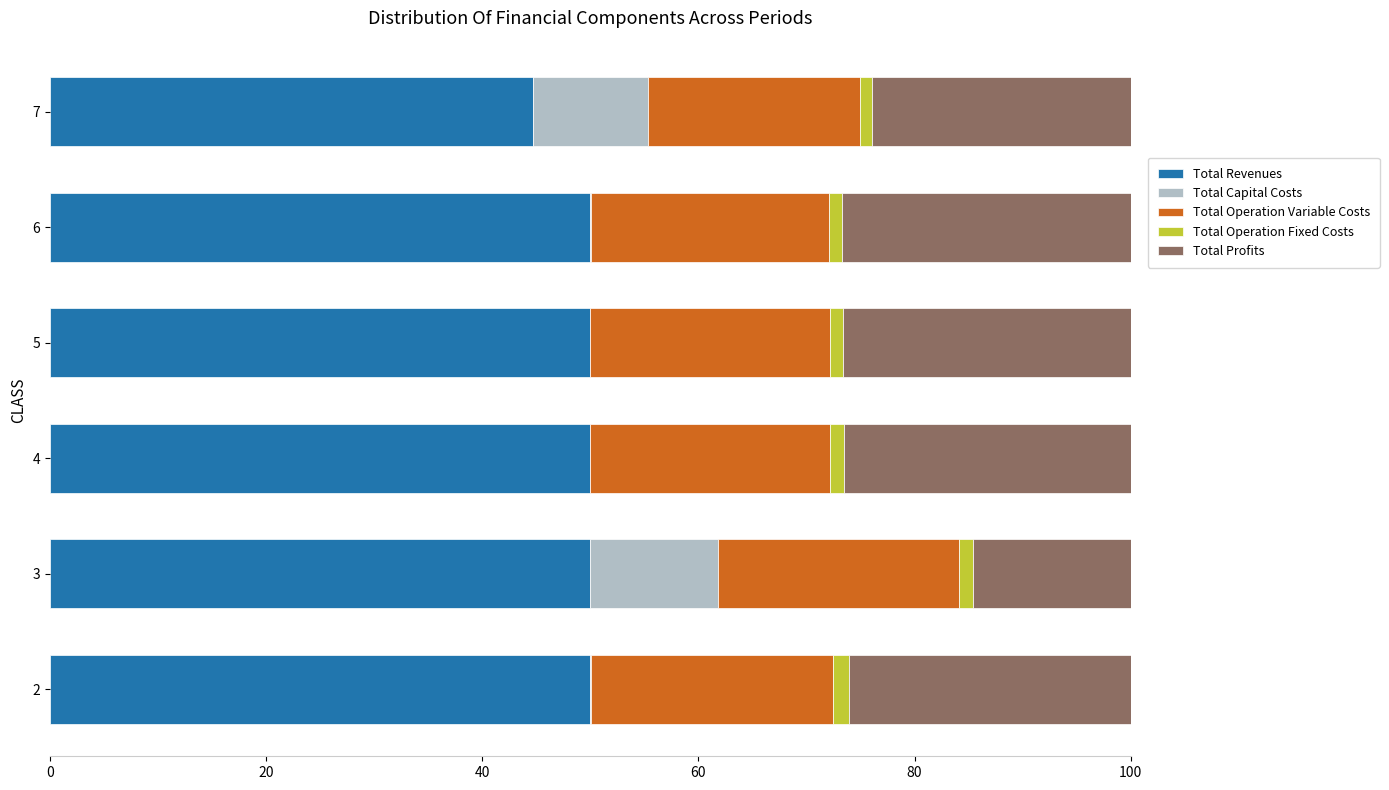

How many distinct data groups are displayed?

5